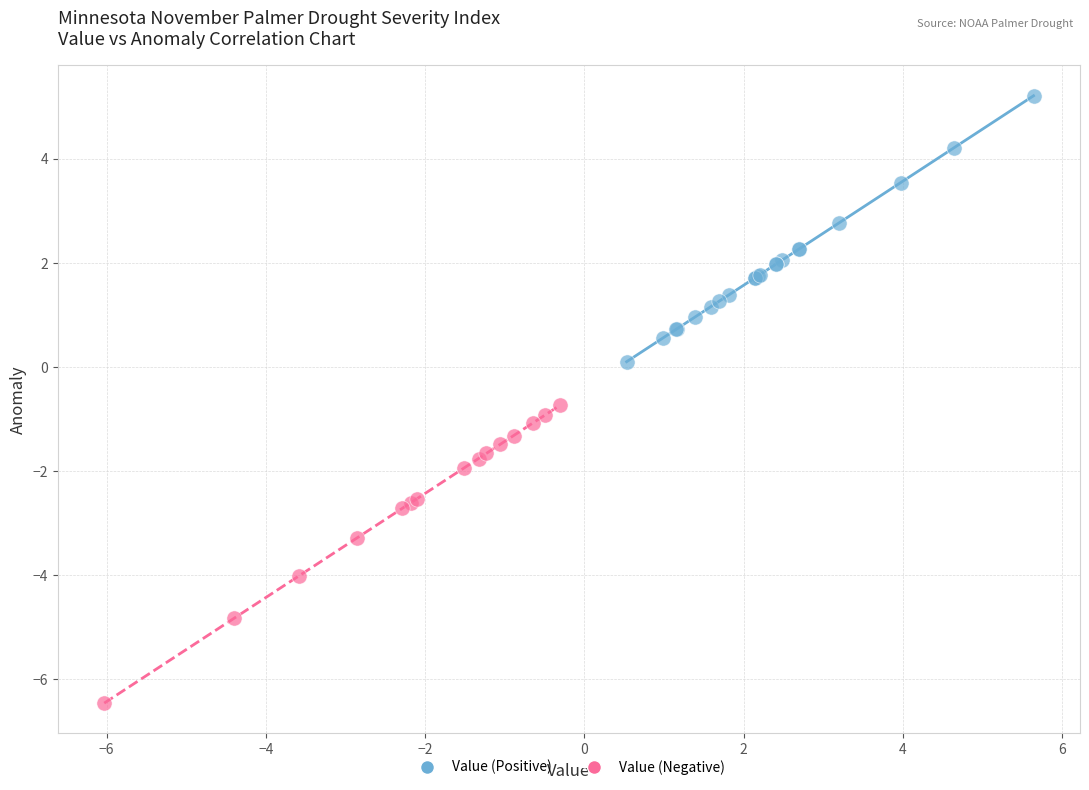

Which series reaches the minimum Y coordinate?

Value (Negative)